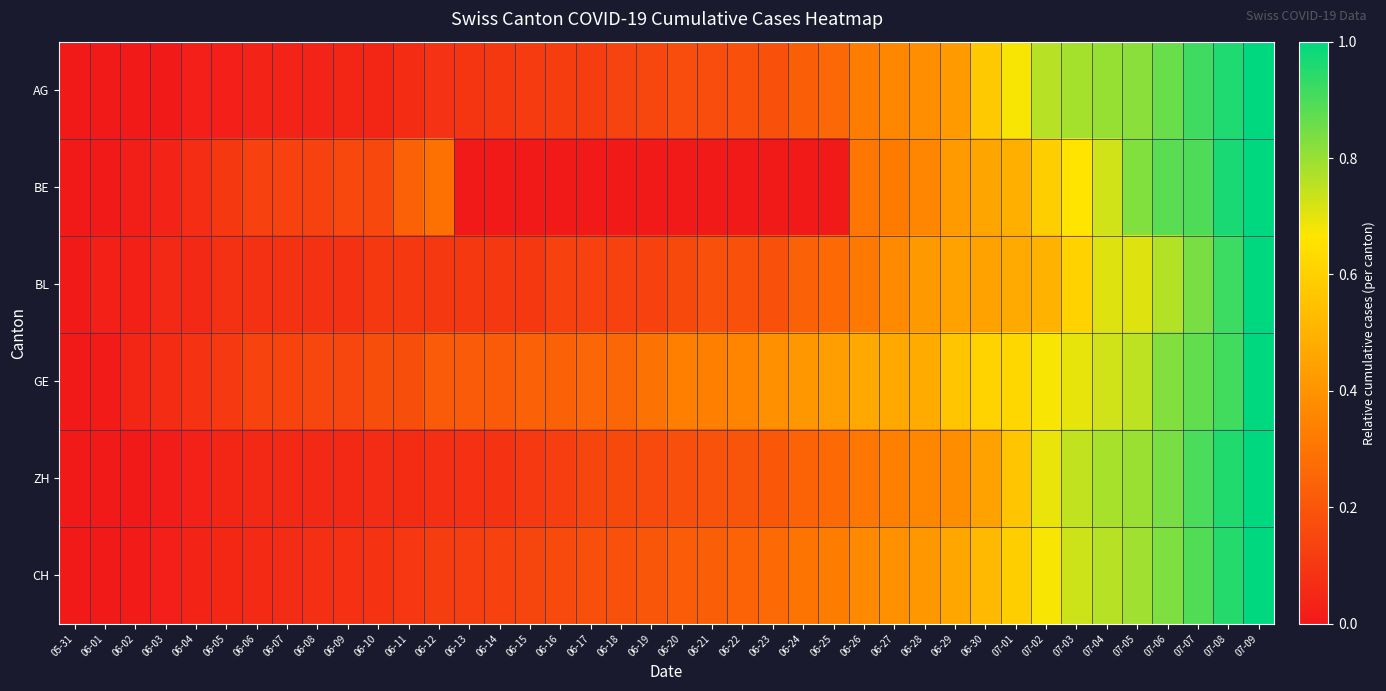

Count the number of data series in this chart.

6